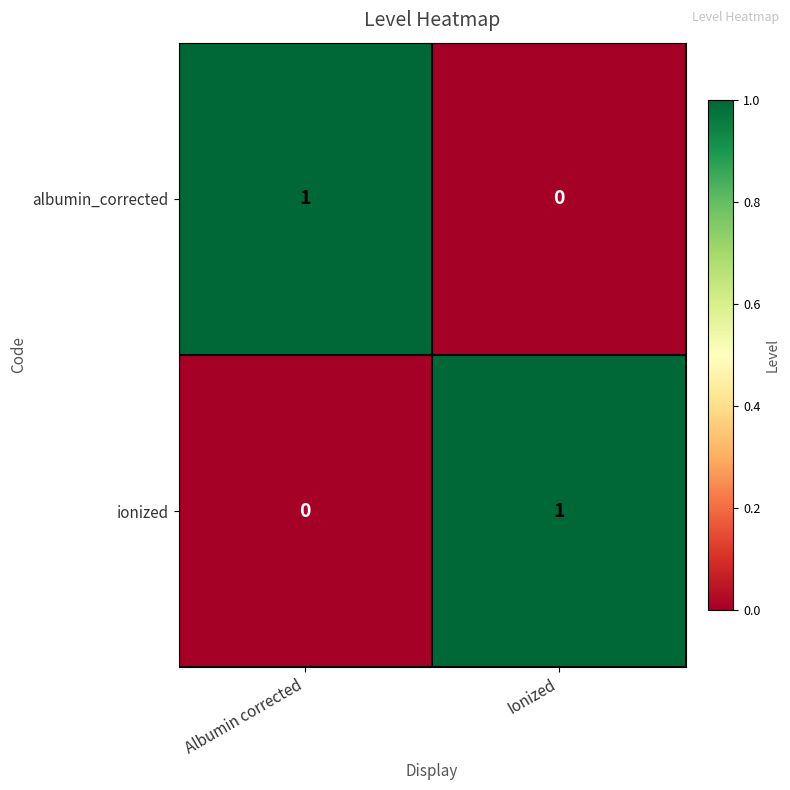

List the labels in order of albumin_corrected value, smallest first.

Ionized, Albumin corrected